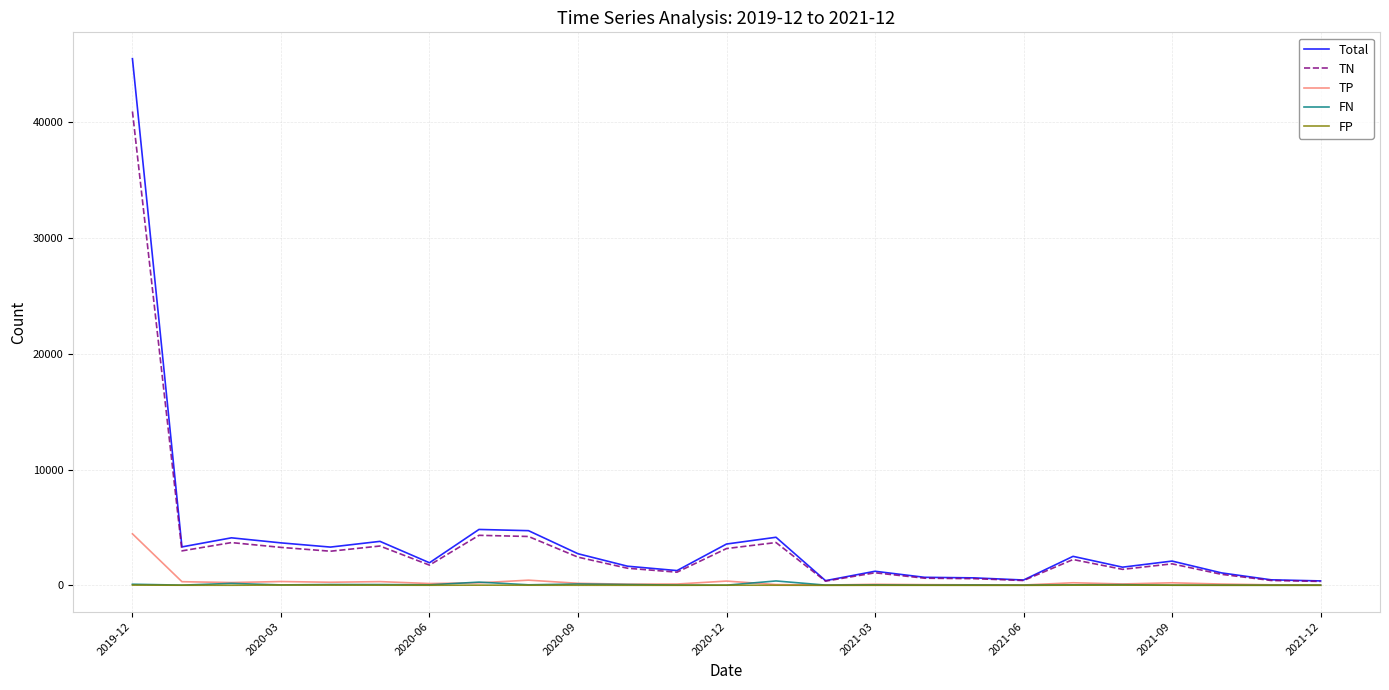

Which series has the widest spread of values?

Total